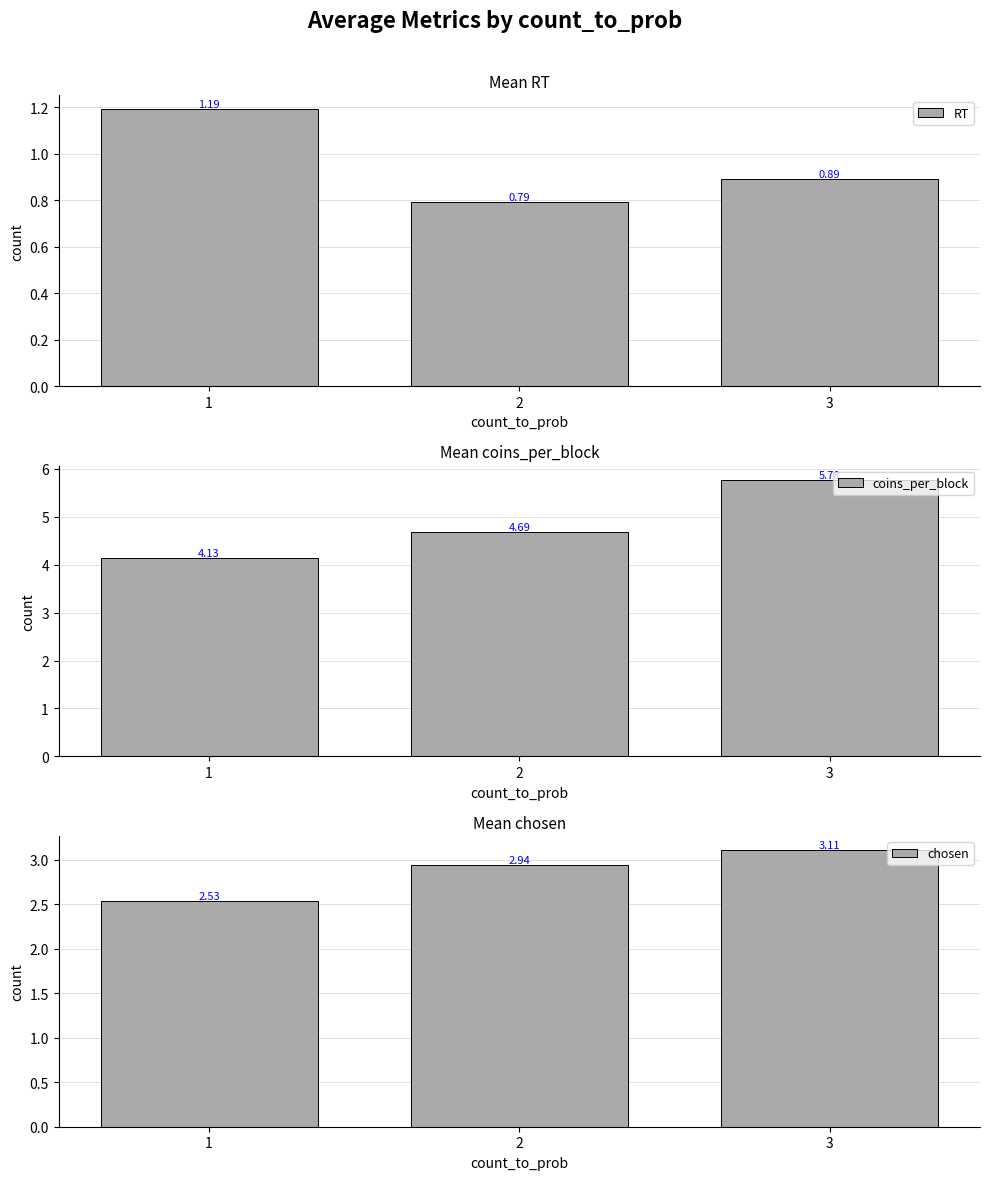

What are all the series names shown in the legend?

RT, coins_per_block, chosen